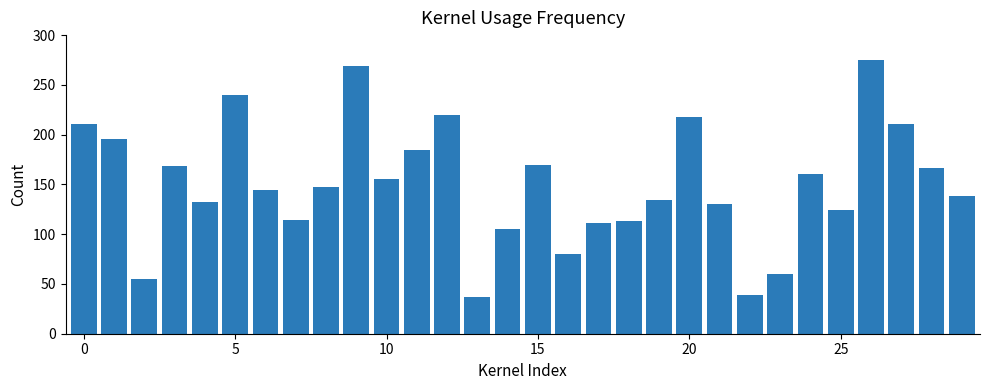

Count the number of data series in this chart.

1